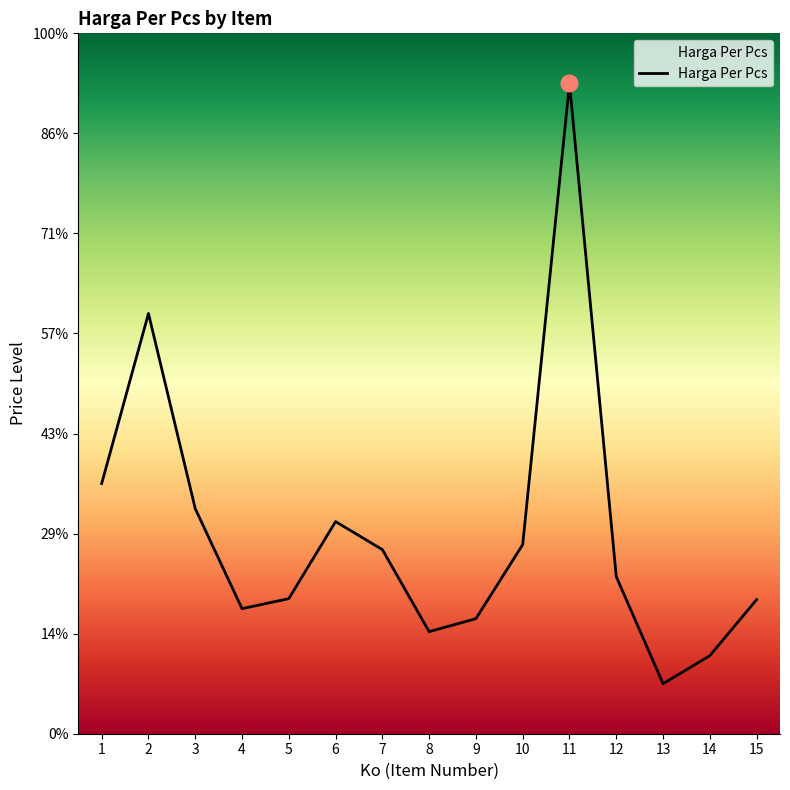

List the labels in order of value, smallest first.

13, 14, 8, 9, 4, 15, 5, 12, 7, 10, 6, 3, 1, 2, 11